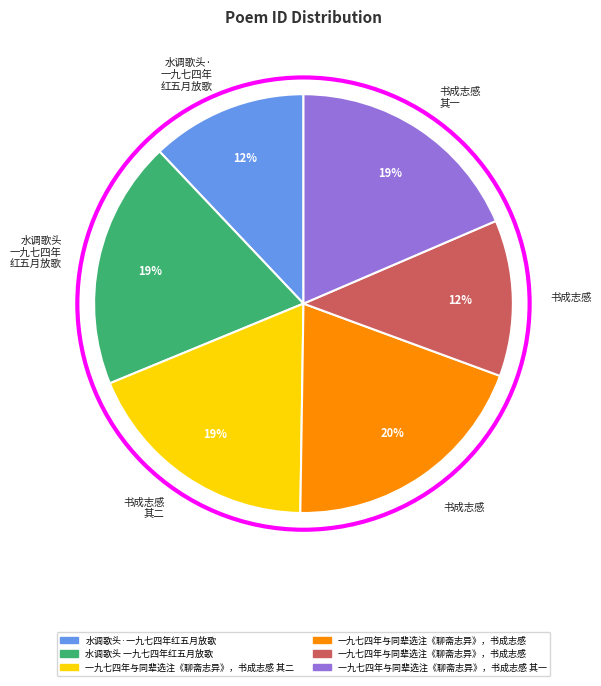

To the nearest percent, what is the average slice percentage?

17%